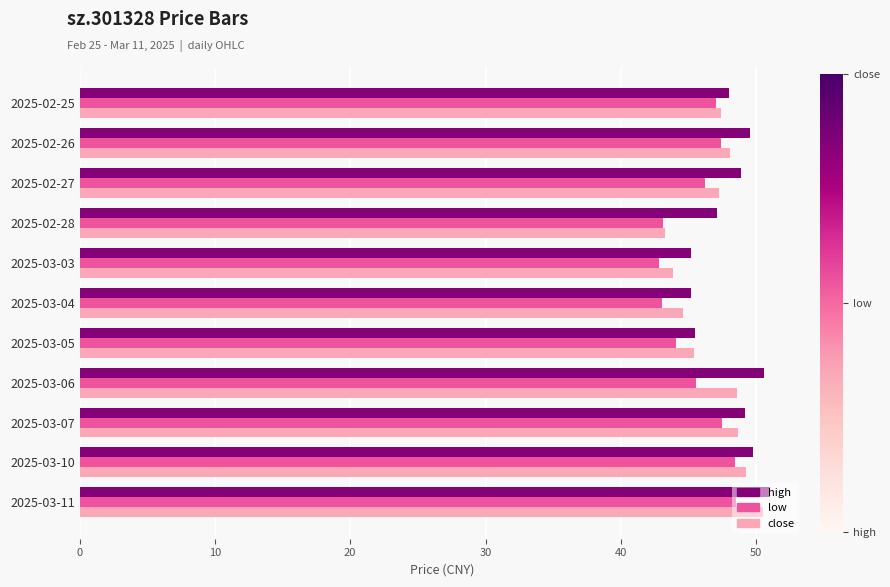

True or false: close has a value of 14.5 at 2025-02-28.

False